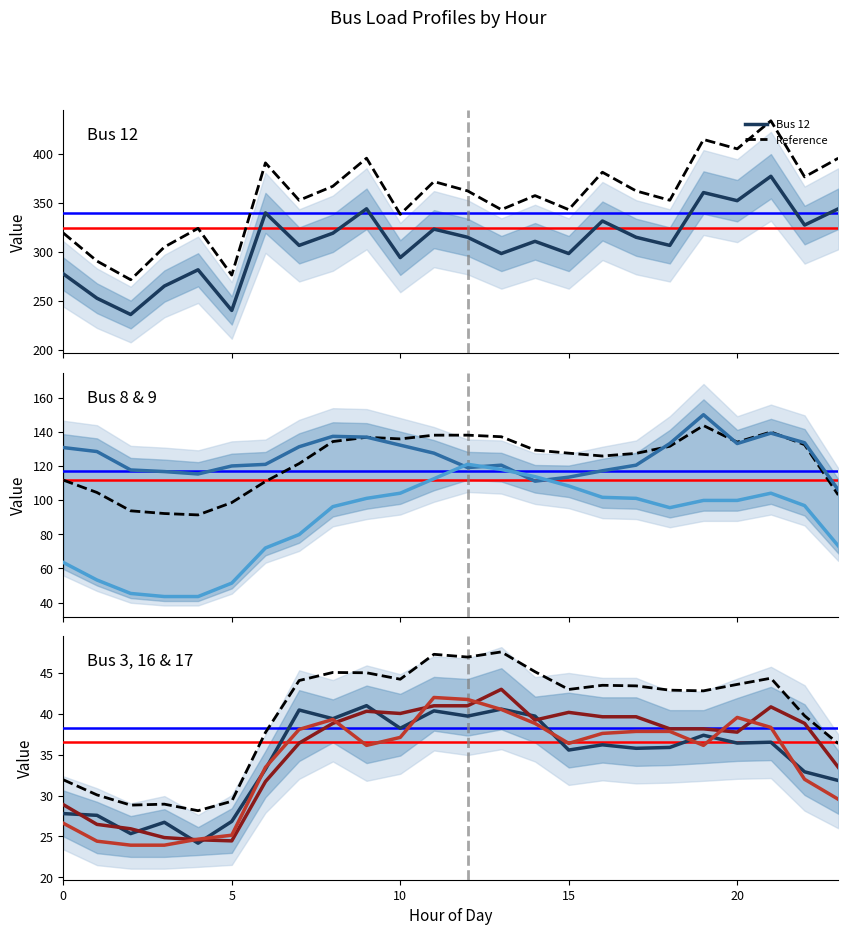

Where does the Bus 12 series first go above 314?

6